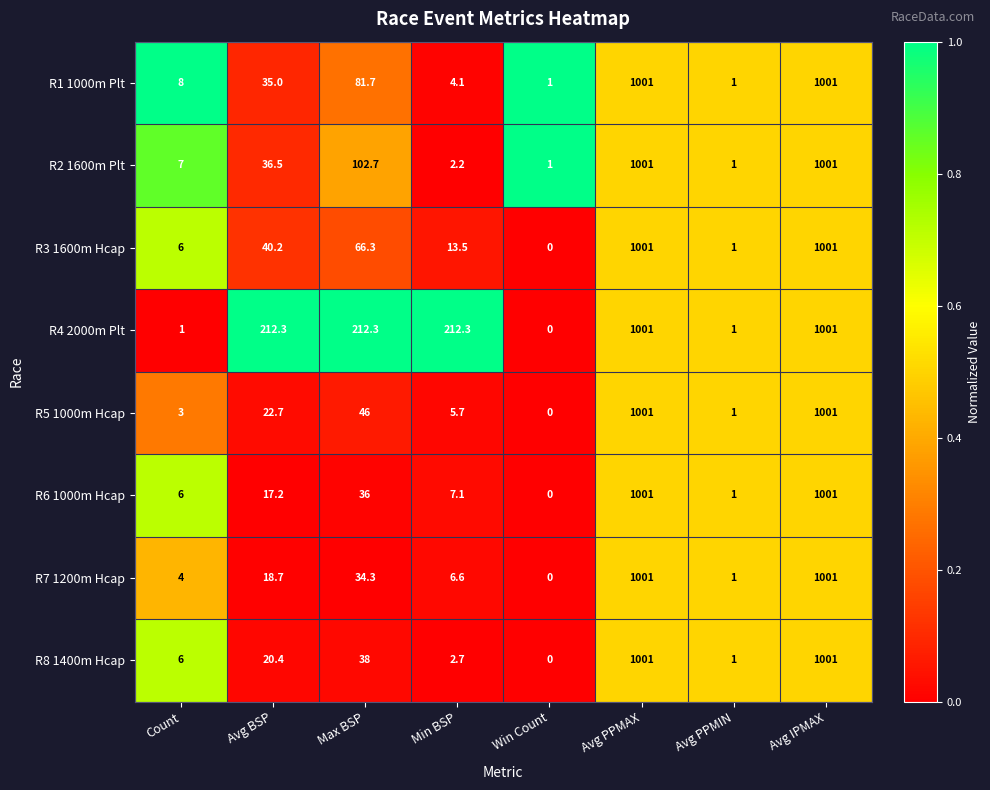

At Min BSP, list the series in order from largest to smallest.

R4 2000m Plt, R3 1600m Hcap, R6 1000m Hcap, R7 1200m Hcap, R5 1000m Hcap, R1 1000m Plt, R8 1400m Hcap, R2 1600m Plt